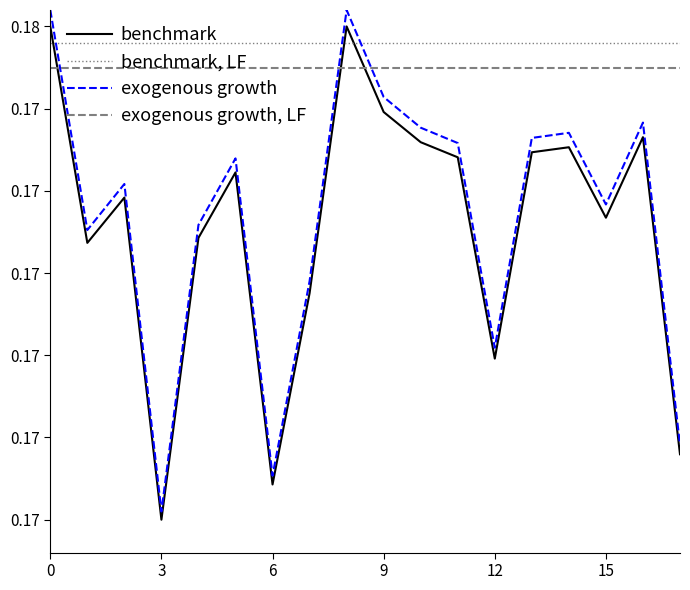

What are all the series names shown in the legend?

benchmark, benchmark, LF, exogenous growth, exogenous growth, LF